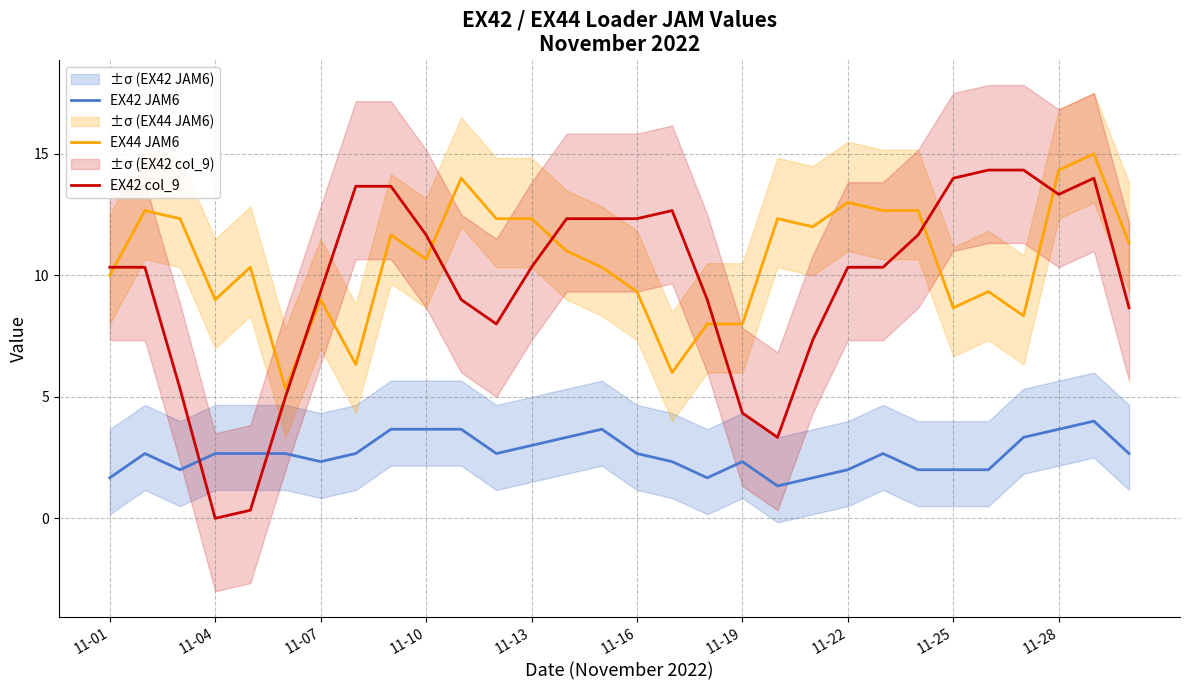

Is the value of EX42 JAM6 at 11-28 greater than the value of EX42 col_9 at 11-07?

No